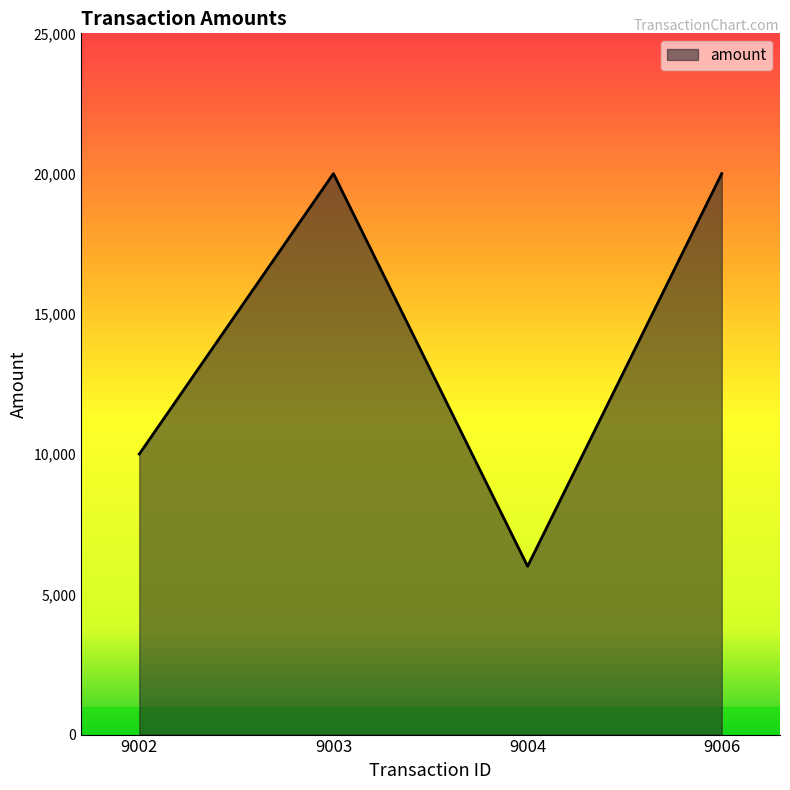

What is the maximum value shown in the chart?

20000